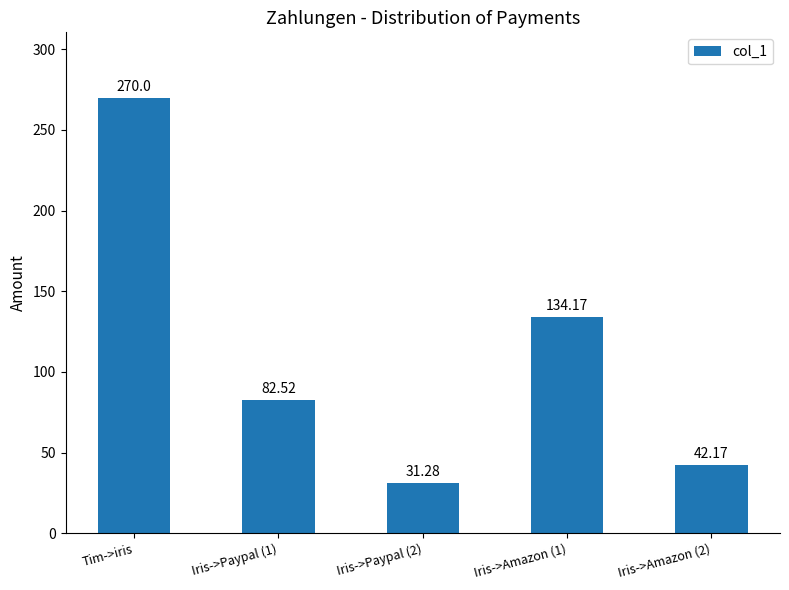

What is the sum of the values at Iris->Amazon (1) and Tim->iris?

404.2